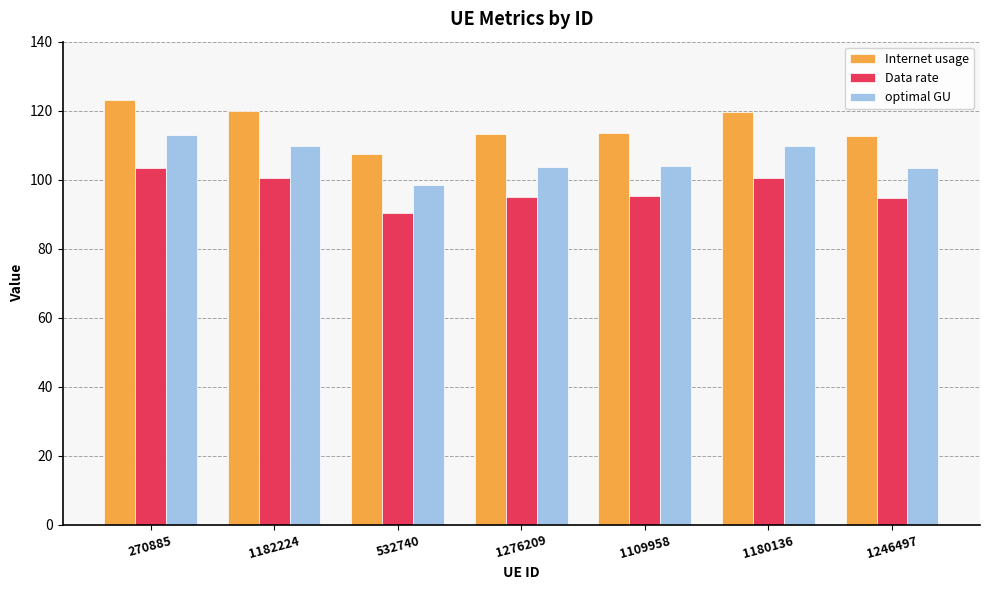

Rank the series by their maximum value, from lowest to highest.

Data rate, optimal GU, Internet usage